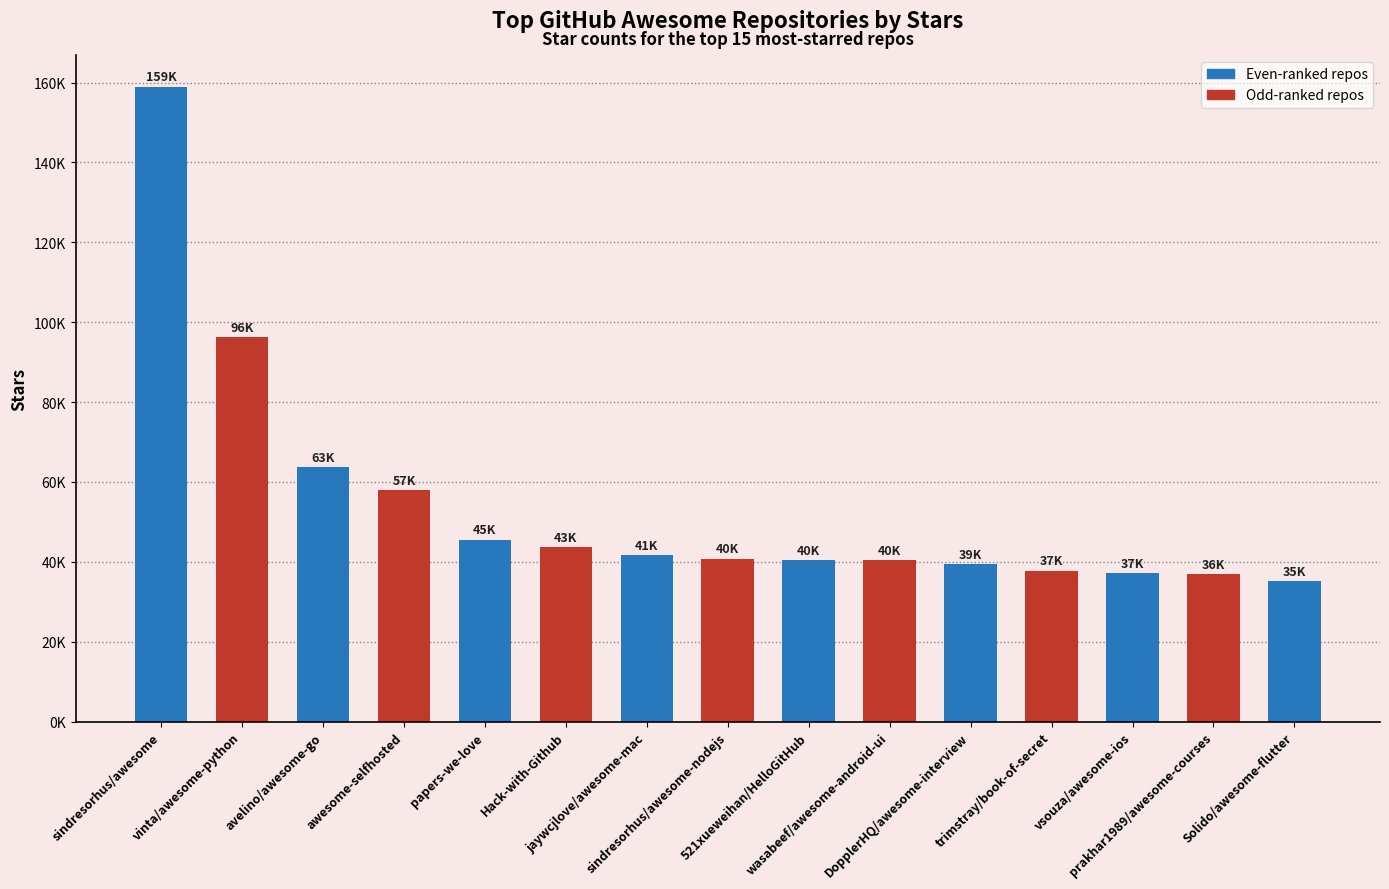

At which category does the chart reach its minimum across all series?

Solido/awesome-flutter